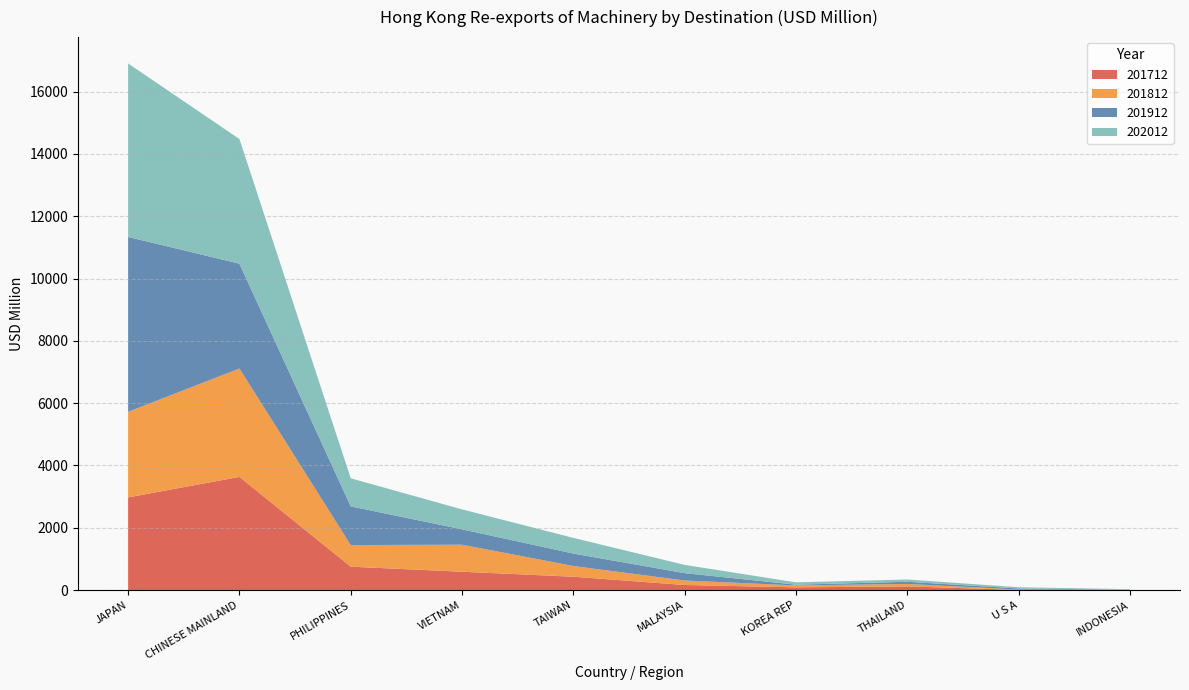

Reading left to right, list all the values displayed in this chart.

201712: JAPAN=2976.6	CHINESE MAINLAND=3634.2	PHILIPPINES=752.9	VIETNAM=590.2	TAIWAN=430.4	MALAYSIA=164.5	KOREA REP=89.5	THAILAND=120.3	U S A=7.0	INDONESIA=6.8
201812: JAPAN=2745.1	CHINESE MAINLAND=3478.8	PHILIPPINES=693.5	VIETNAM=867.6	TAIWAN=344.0	MALAYSIA=144.3	KOREA REP=61.1	THAILAND=78.3	U S A=10.8	INDONESIA=4.9
201912: JAPAN=5613.2	CHINESE MAINLAND=3363.8	PHILIPPINES=1241.5	VIETNAM=493.9	TAIWAN=399.4	MALAYSIA=236.0	KOREA REP=24.6	THAILAND=69.8	U S A=34.6	INDONESIA=5.6
202012: JAPAN=5568.6	CHINESE MAINLAND=4000.2	PHILIPPINES=901.1	VIETNAM=639.6	TAIWAN=502.9	MALAYSIA=265.0	KOREA REP=74.5	THAILAND=72.4	U S A=40.4	INDONESIA=12.7